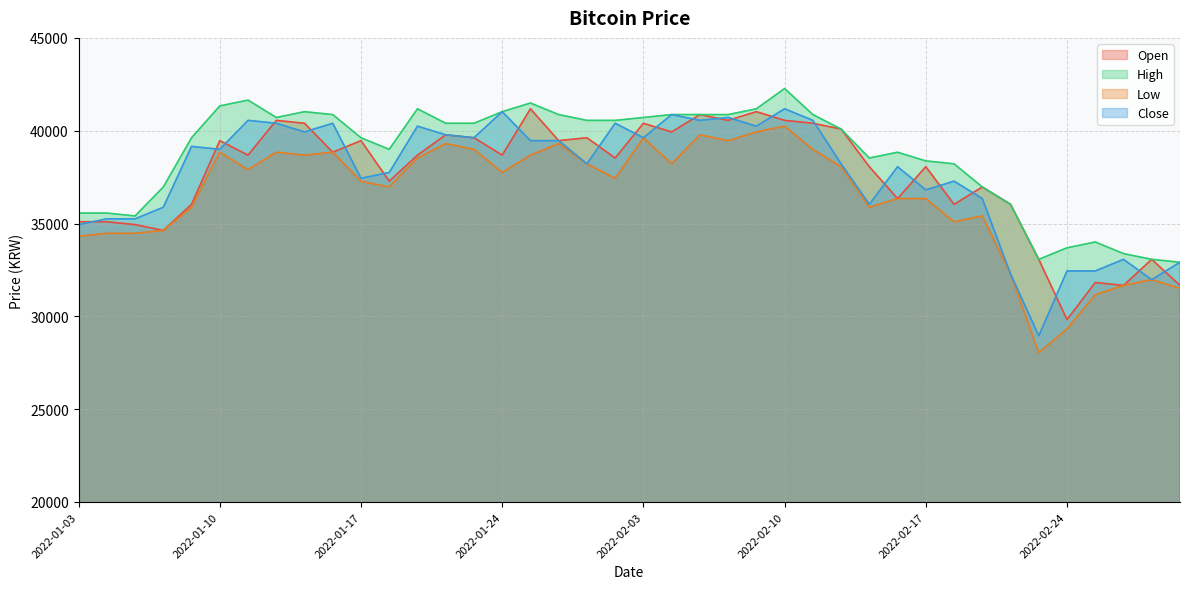

At 2022-01-28, list the series in order from smallest to largest.

Low, Open, Close, High